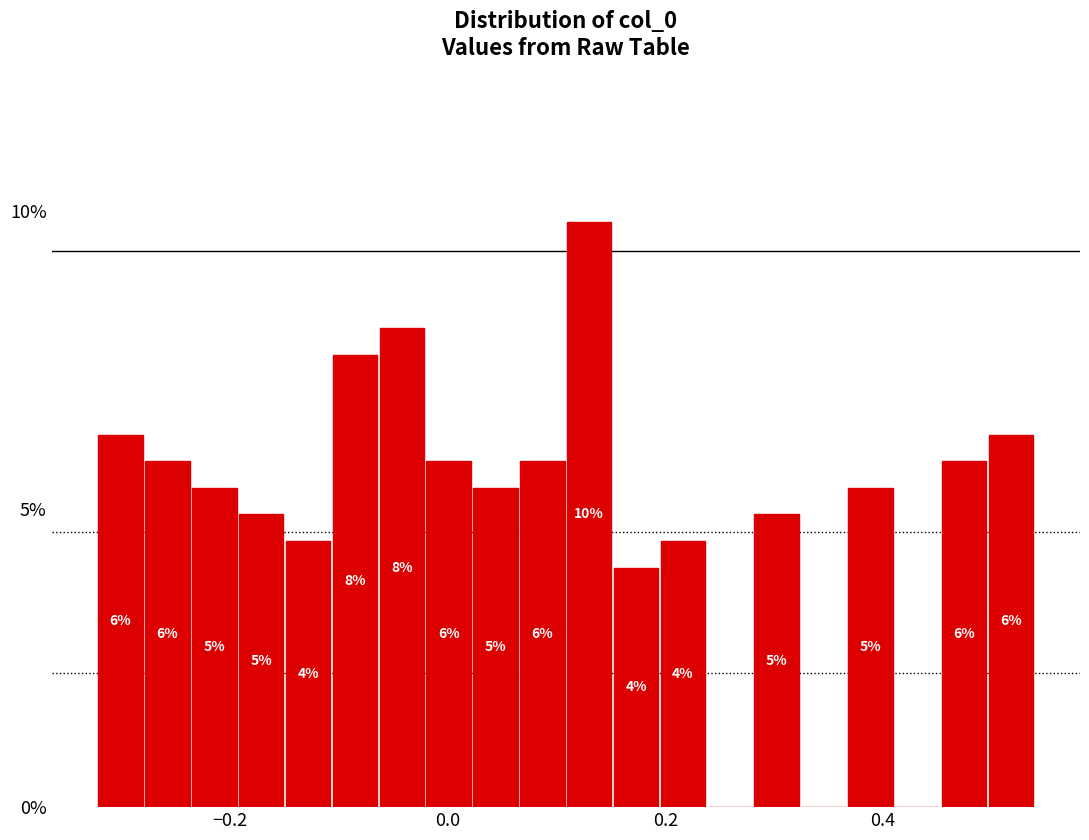

Around what value on the x-axis is the tallest bar? Give the approximate position of its centre, as read against the axis.

0.14